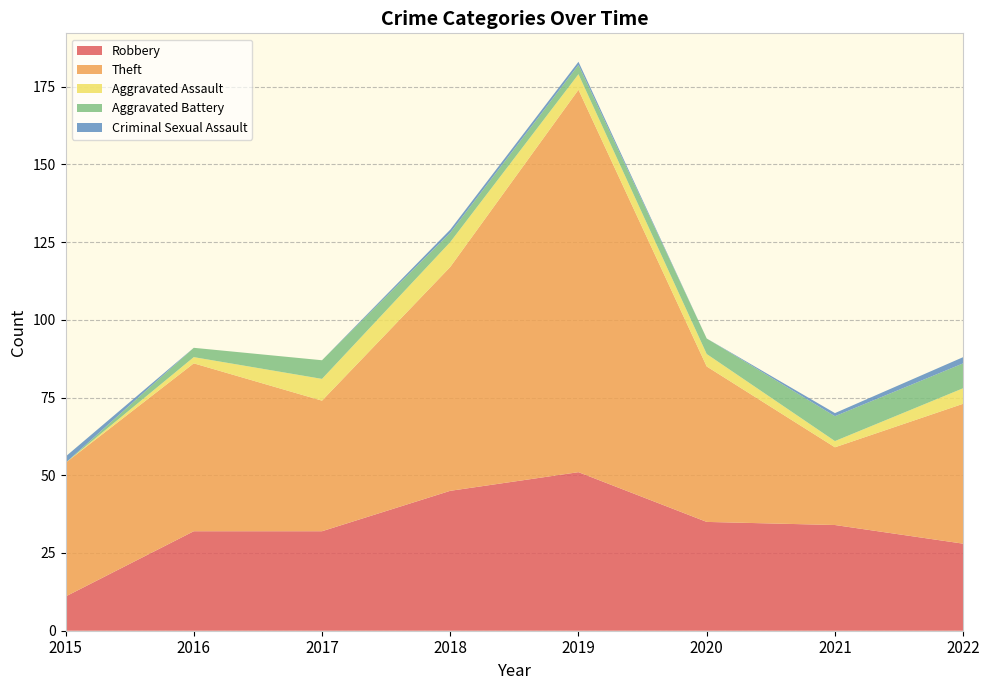

Reading left to right, list all the values displayed in this chart.

Robbery: 2015=11	2016=32	2017=32	2018=45	2019=51	2020=35	2021=34	2022=28
Theft: 2015=43	2016=54	2017=42	2018=72	2019=123	2020=50	2021=25	2022=45
Aggravated Assault: 2015=0	2016=2	2017=7	2018=8	2019=5	2020=4	2021=2	2022=5
Aggravated Battery: 2015=0	2016=3	2017=6	2018=3	2019=3	2020=5	2021=8	2022=8
Criminal Sexual Assault: 2015=2	2016=0	2017=0	2018=1	2019=1	2020=0	2021=1	2022=2